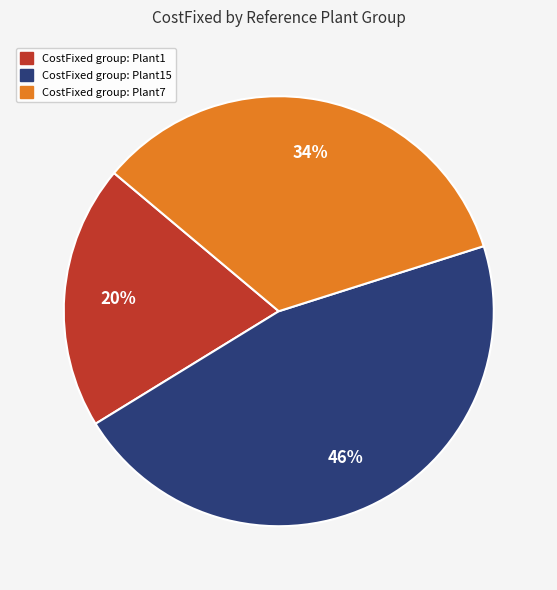

Count the number of slices in the pie.

3